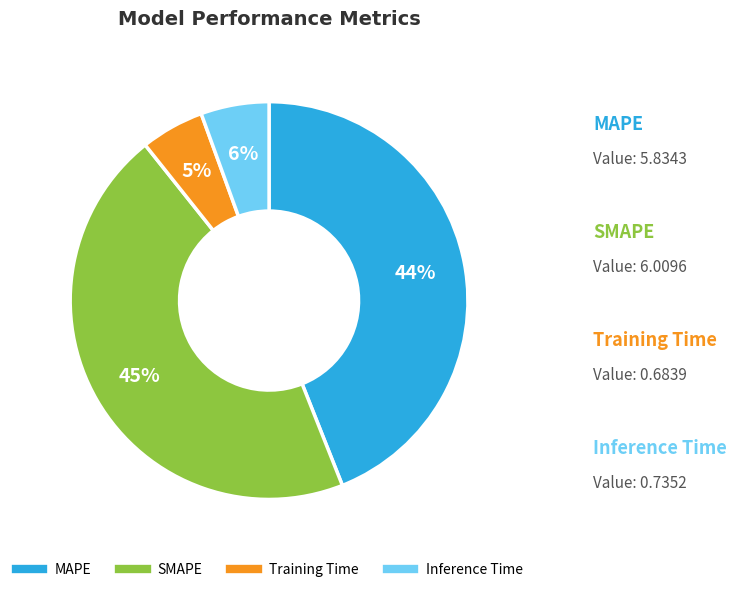

The MAPE slice represents 44% of the pie. True or false?

True